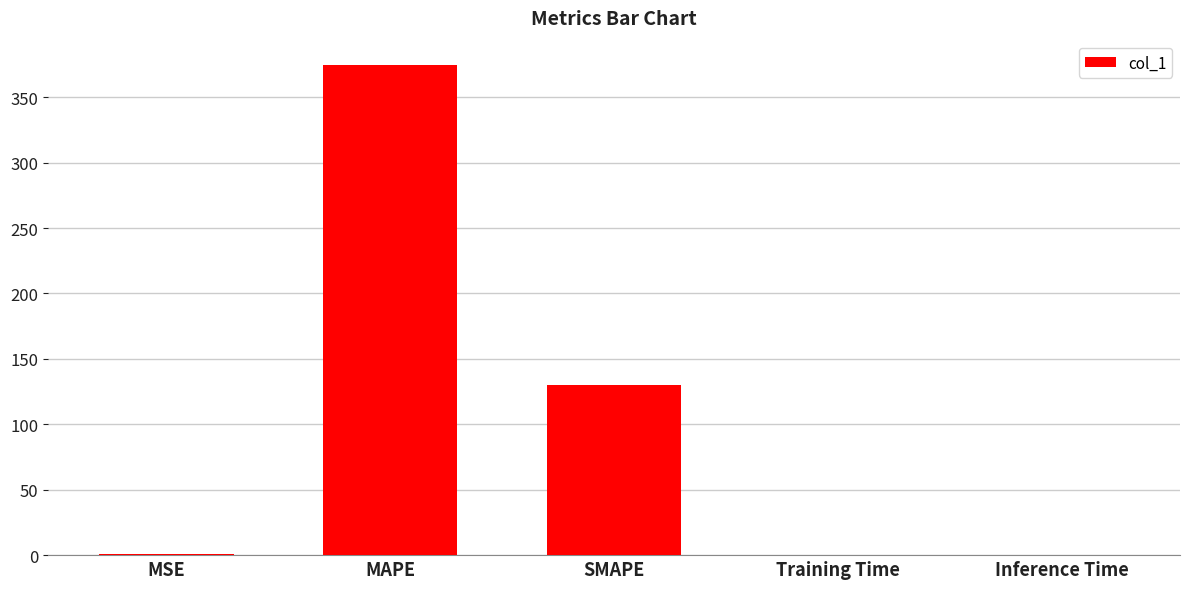

Which has a higher value, MAPE or SMAPE?

MAPE